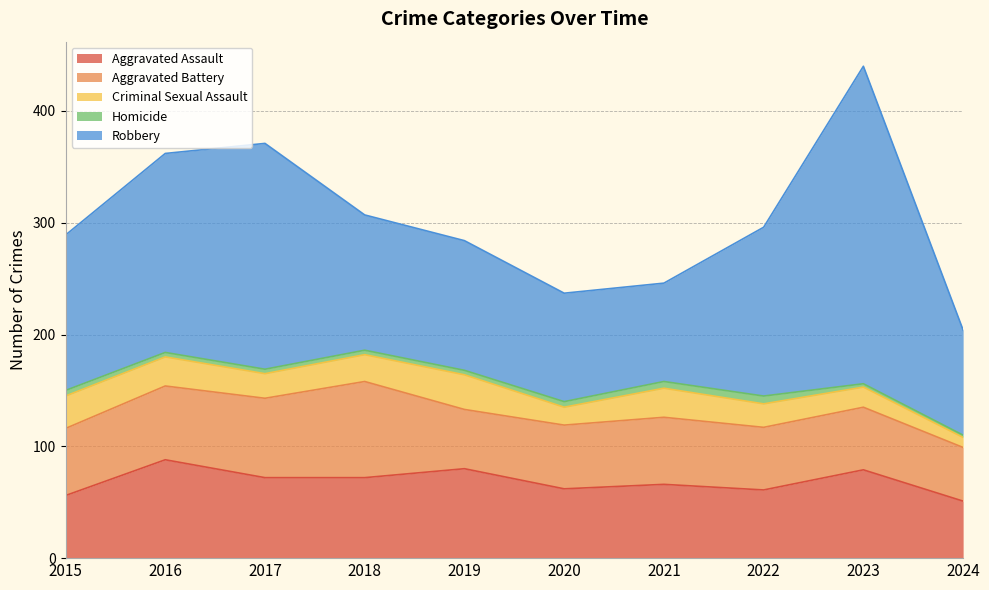

Which category has the highest value in the Robbery series?

2023